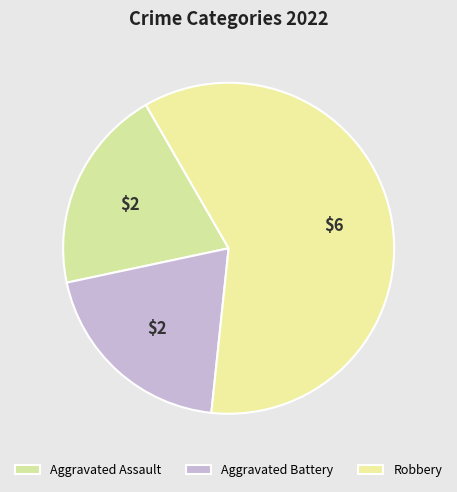

Is there a majority slice in this chart?

Yes